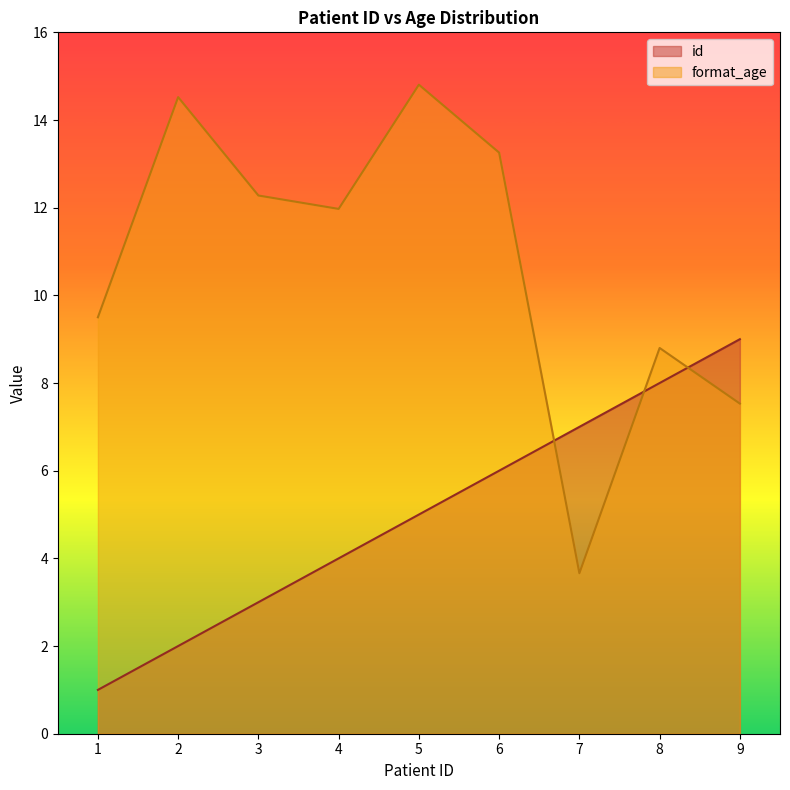

Between 2 and 6, which series saw the biggest shift?

id